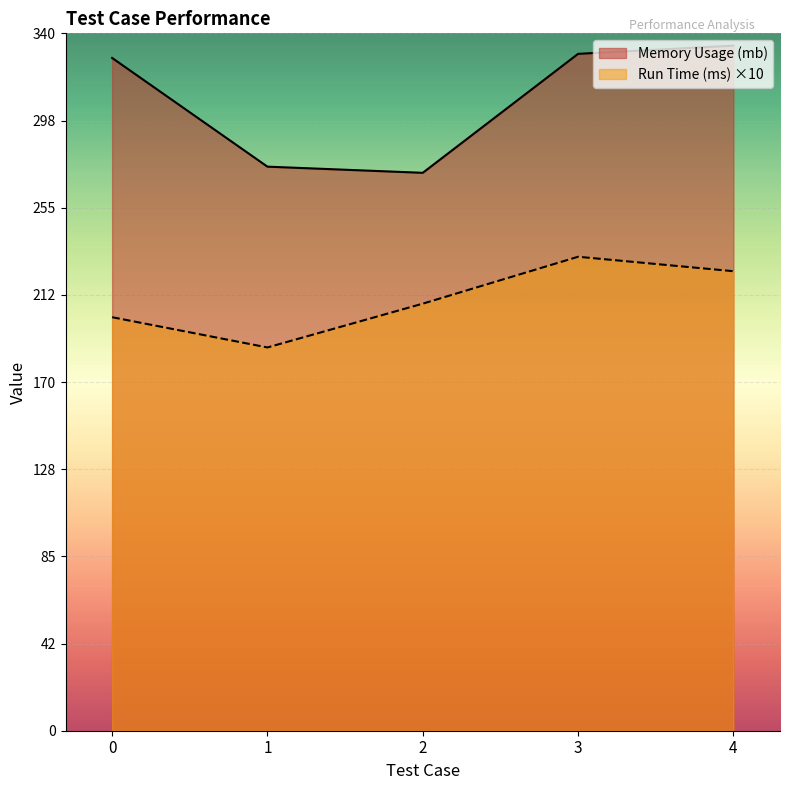

What are all the series names shown in the legend?

Memory Usage (mb), Run Time (ms) ×10